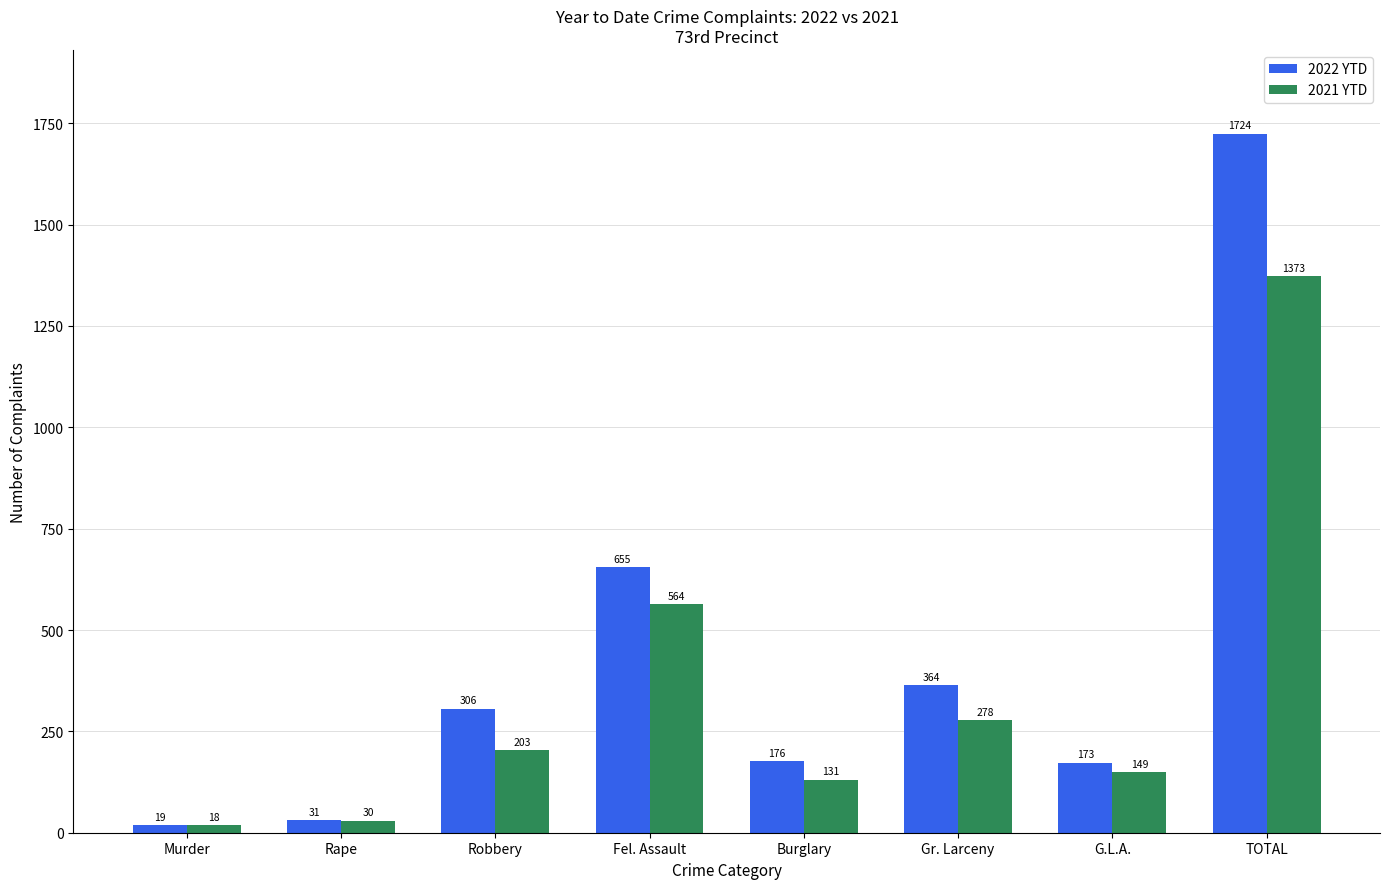

Reading right to left, extract all data points from this chart.

2022 YTD: 1724	173	364	176	655	306	31	19
2021 YTD: 1373	149	278	131	564	203	30	18